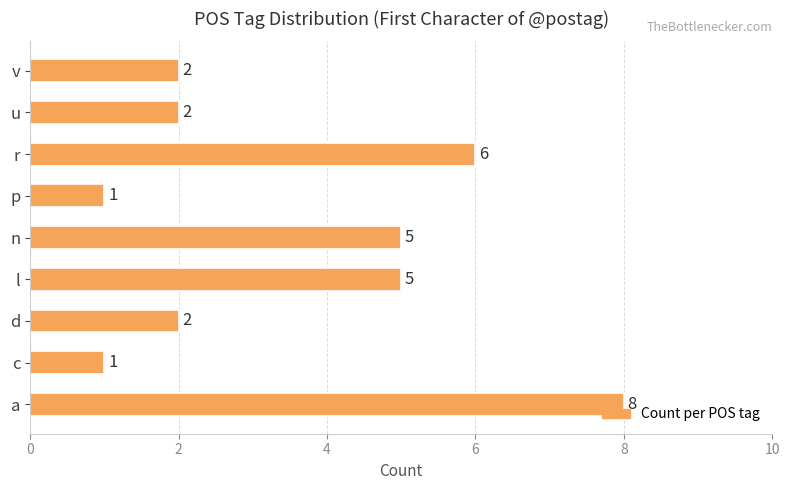

How many values are below 2?

2